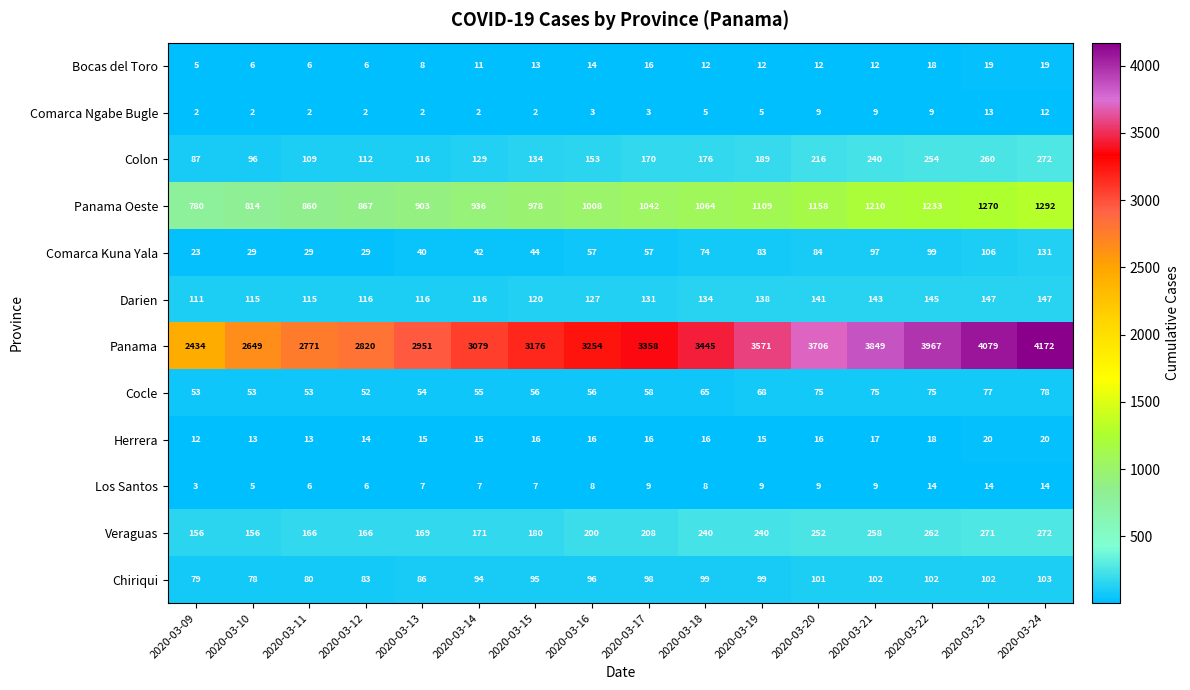

Where is Panama nearest to the value 3303?

2020-03-16